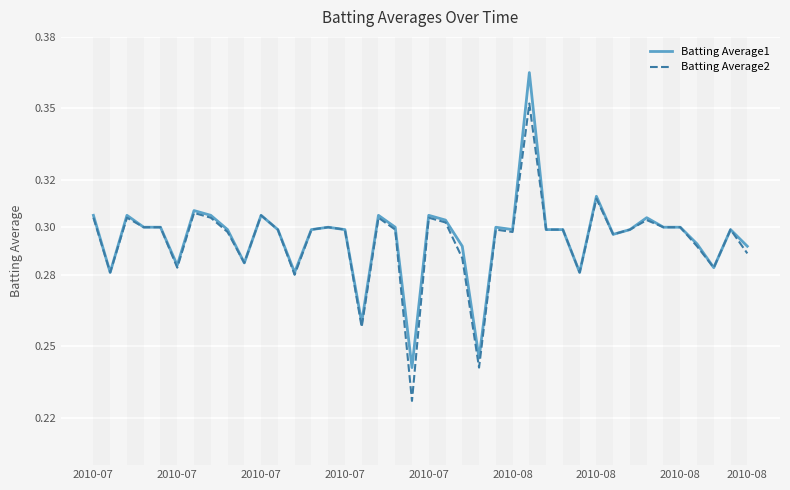

List the series in order of their peak value, lowest first.

Batting Average2, Batting Average1